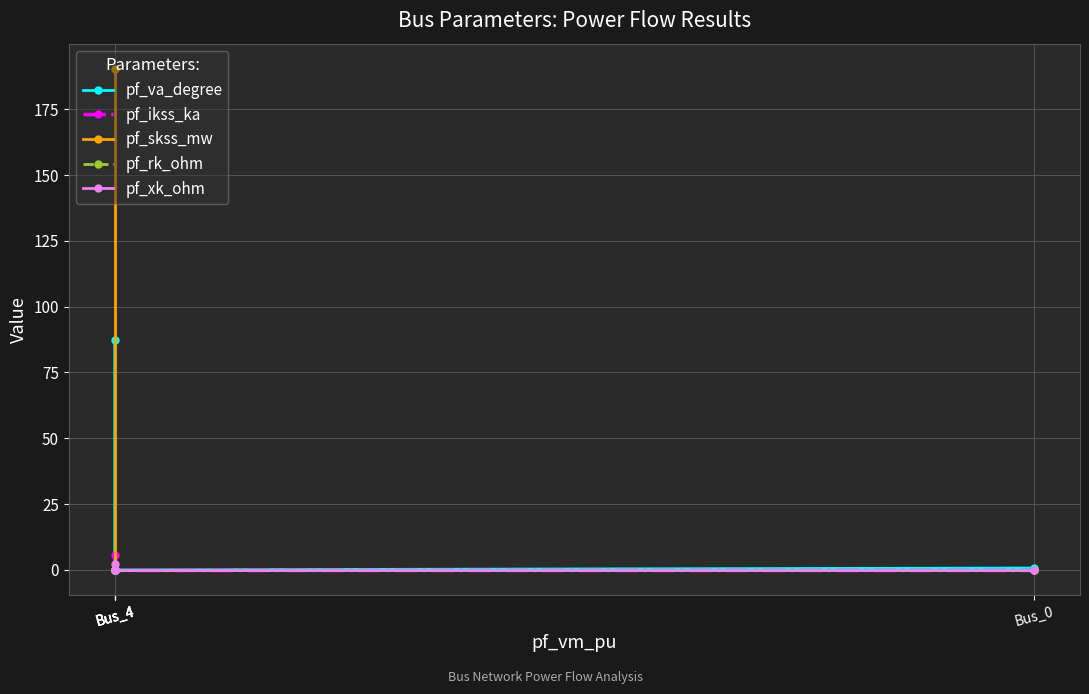

Reading left to right, what are all the values shown in this chart?

pf_va_degree: Bus_4=87.3	Bus_4=0.0	Bus_4=0.0	Bus_4=0.0	Bus_0=0.7
pf_ikss_ka: Bus_4=5.5	Bus_4=0.0	Bus_4=0.0	Bus_4=0.0	Bus_0=0.0
pf_skss_mw: Bus_4=190.4	Bus_4=0.0	Bus_4=0.0	Bus_4=0.0	Bus_0=0.0
pf_rk_ohm: Bus_4=0.1	Bus_4=0.0	Bus_4=0.0	Bus_4=0.0	Bus_0=0.0
pf_xk_ohm: Bus_4=2.3	Bus_4=0.0	Bus_4=0.0	Bus_4=0.0	Bus_0=0.0